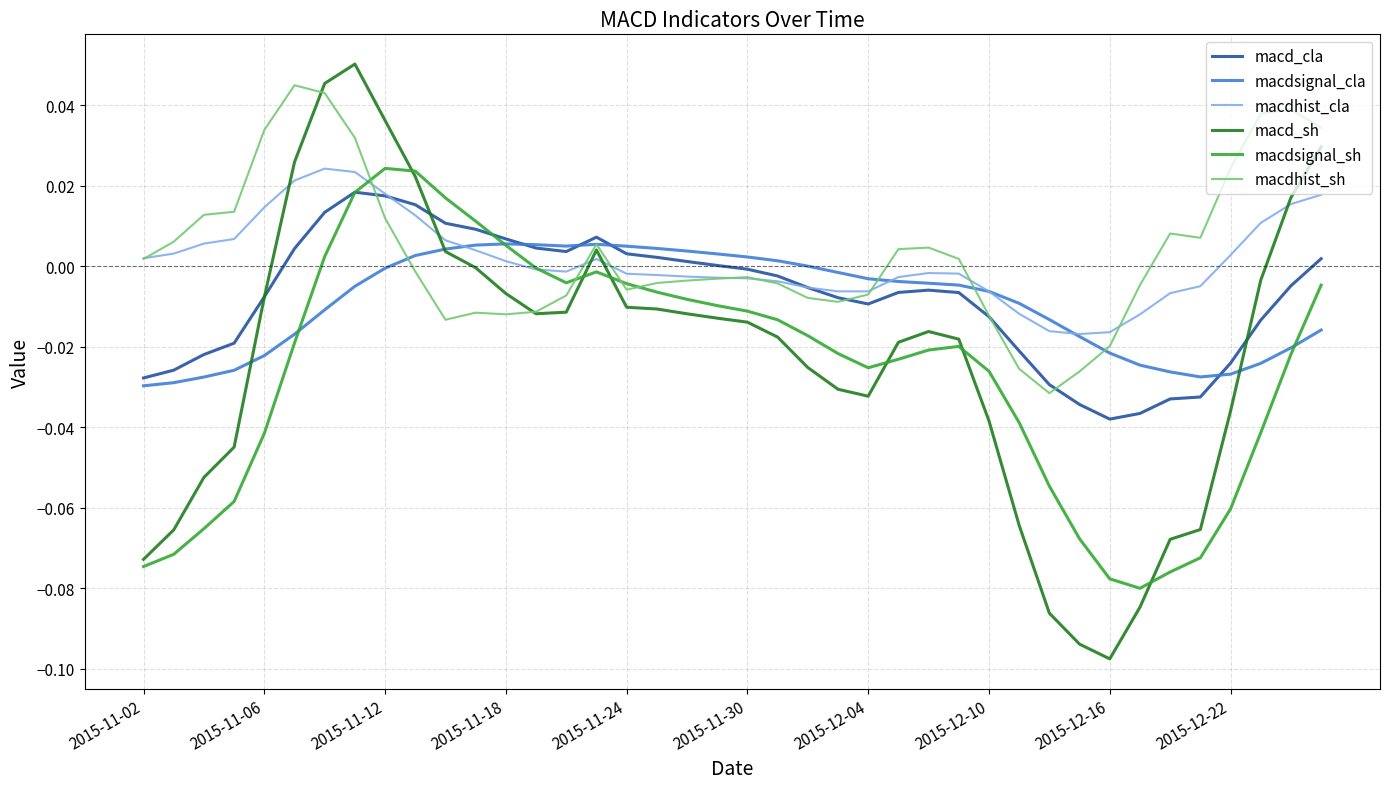

Which series has the largest range (max minus min)?

macd_sh